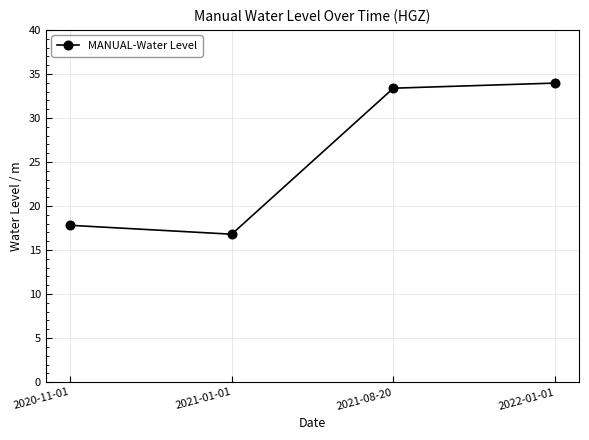

List the labels in order of value, largest first.

2022-01-01, 2021-08-20, 2020-11-01, 2021-01-01